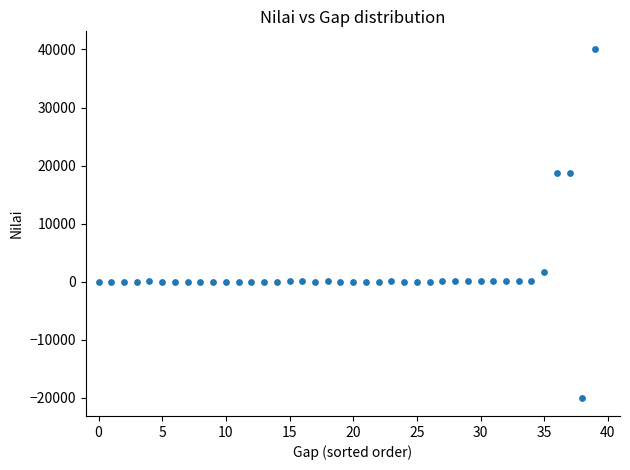

What is the range of Y values (max minus min)?

60220.1